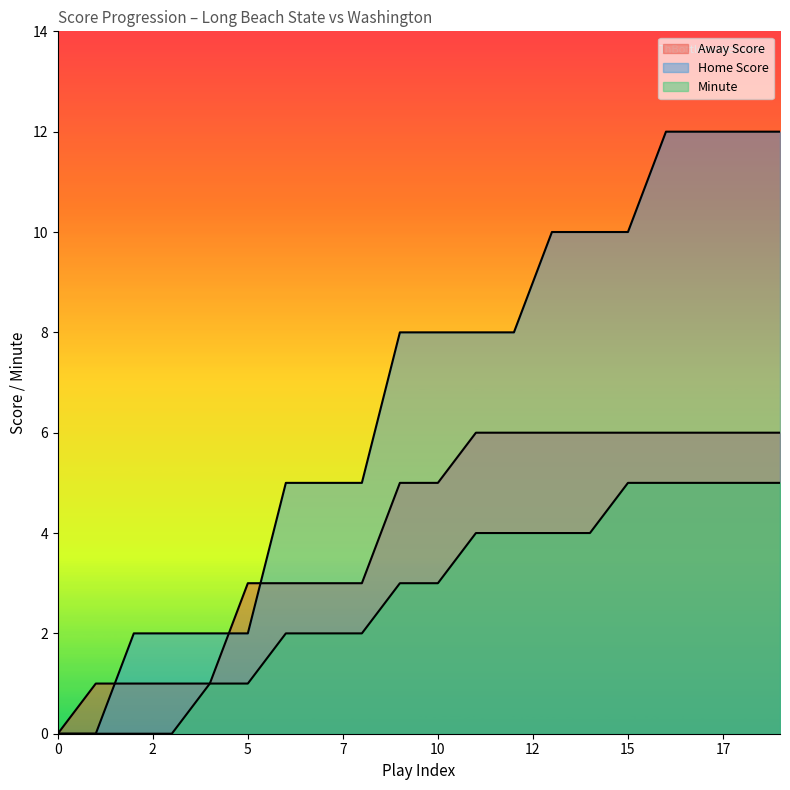

What is the value of the Minute point at the 10th from the left?

3